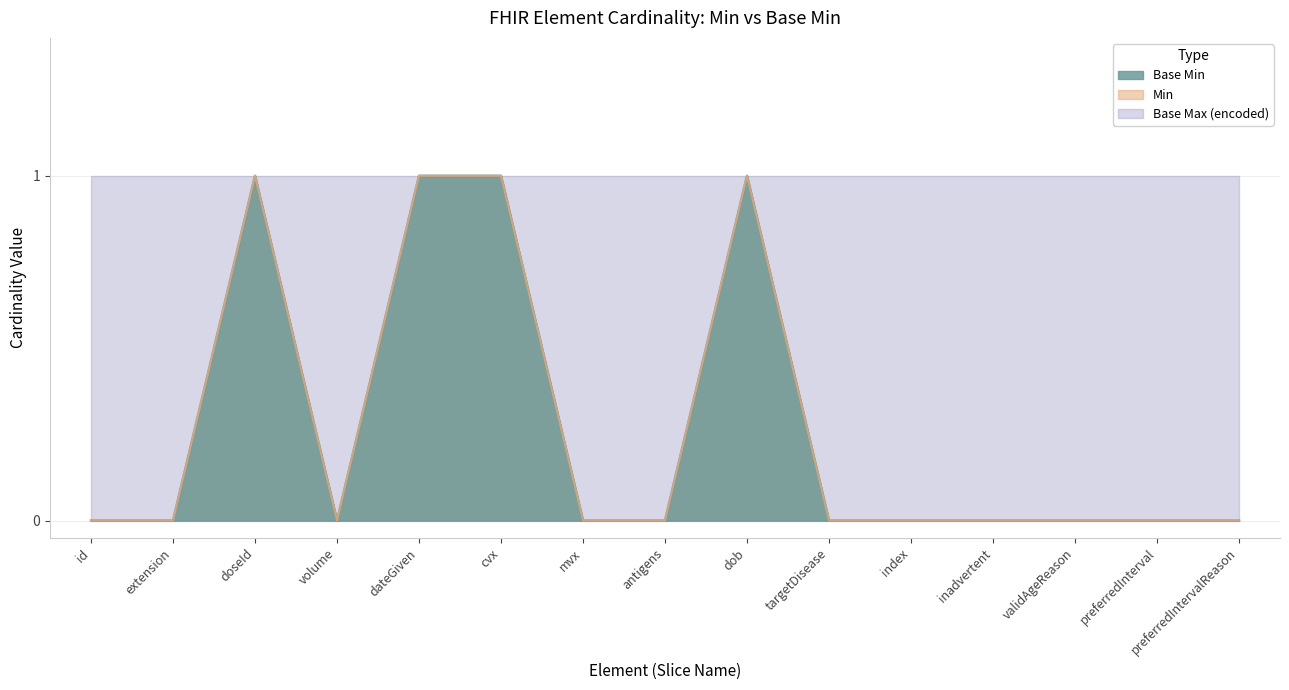

How many lines are shown in the chart?

2